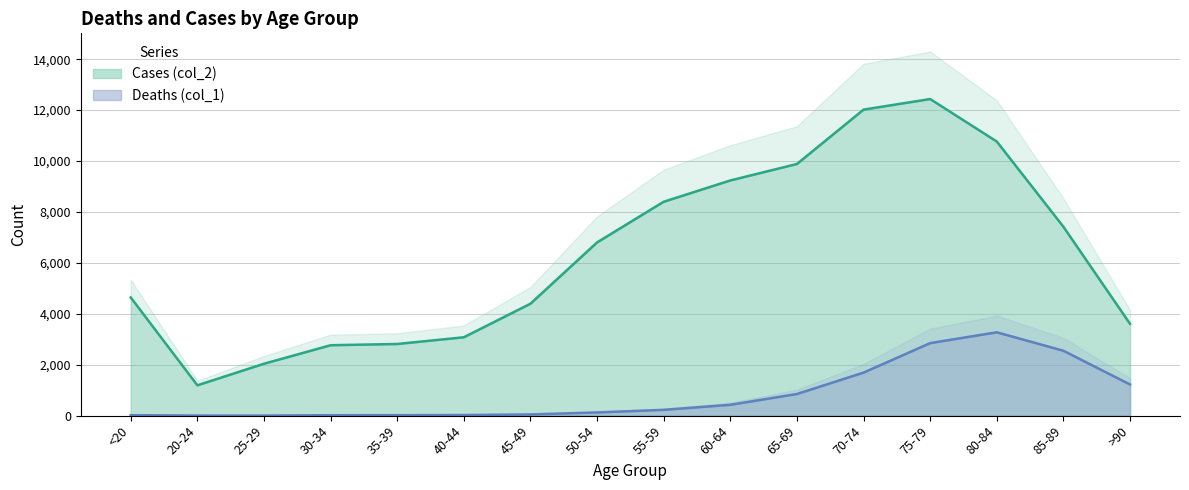

Does the chart have visible grid lines?

Yes